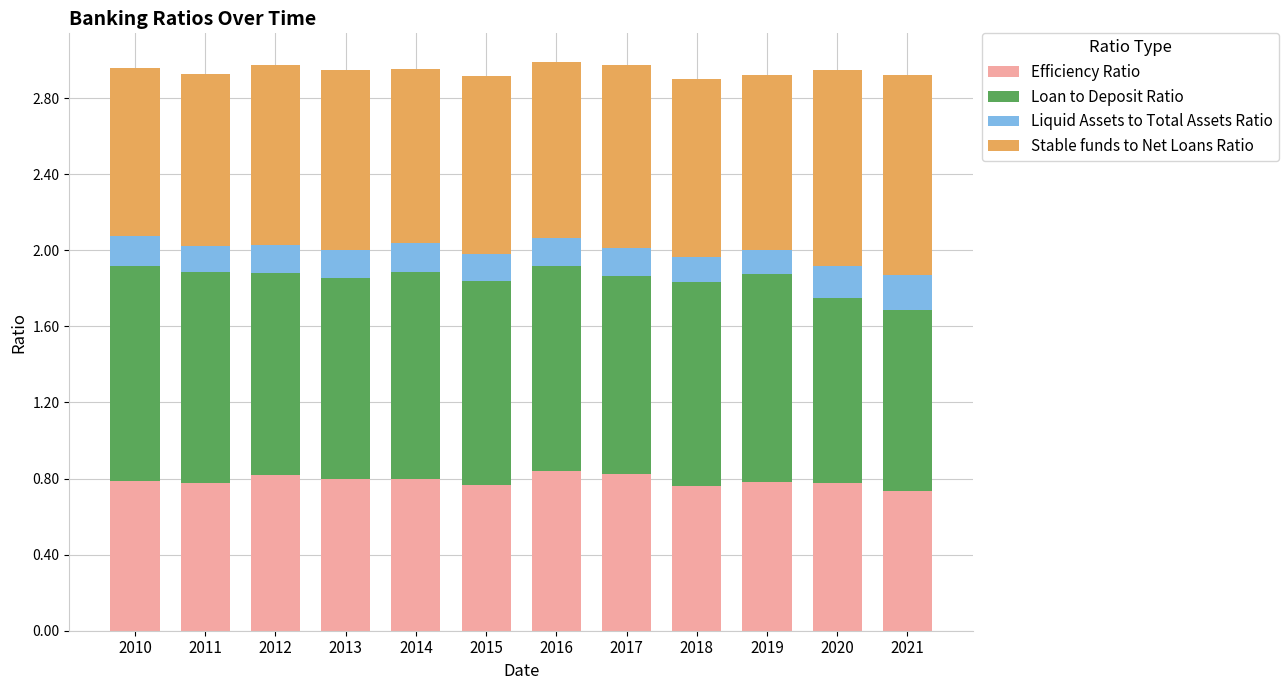

What is the total value across all series at 2015?

2.9